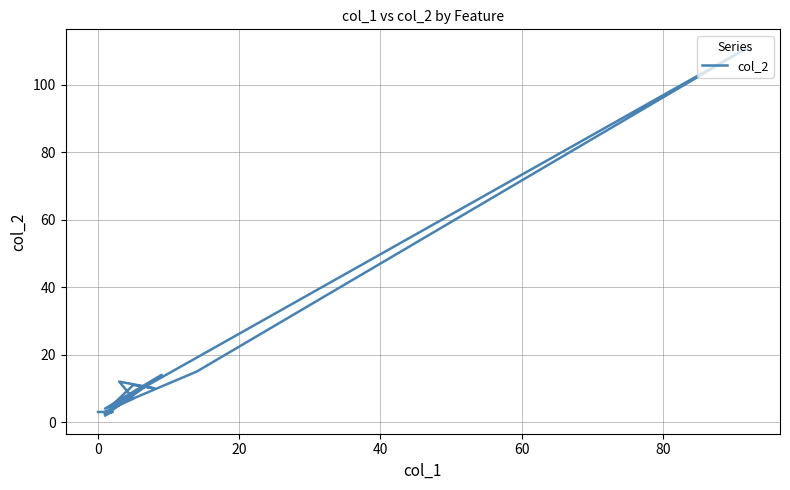

Count the number of values greater than 5.

8